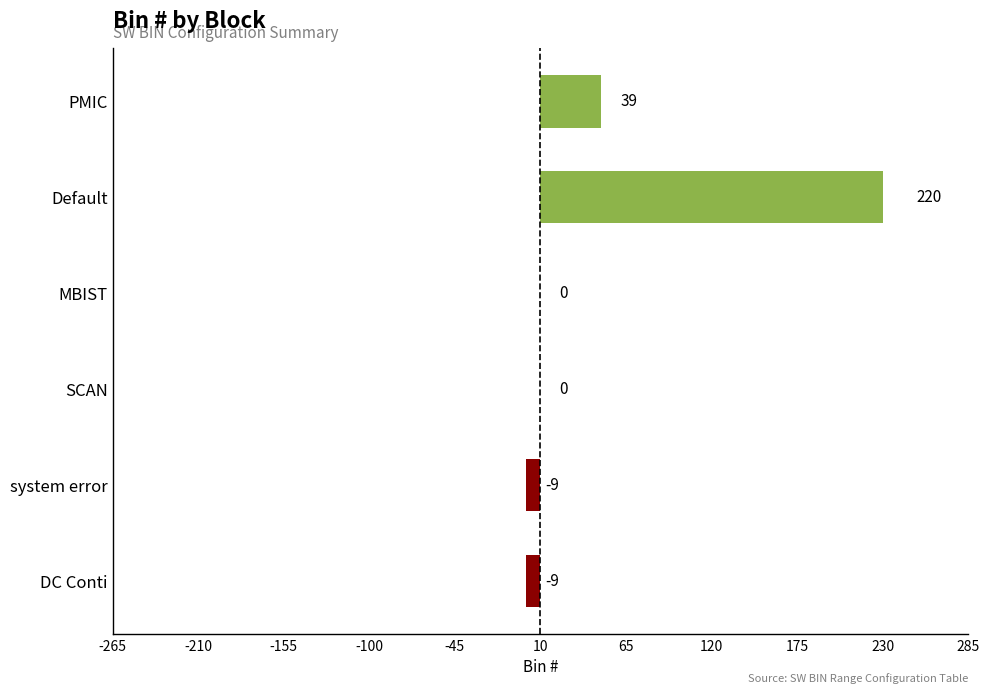

Are the bars horizontal?

Yes